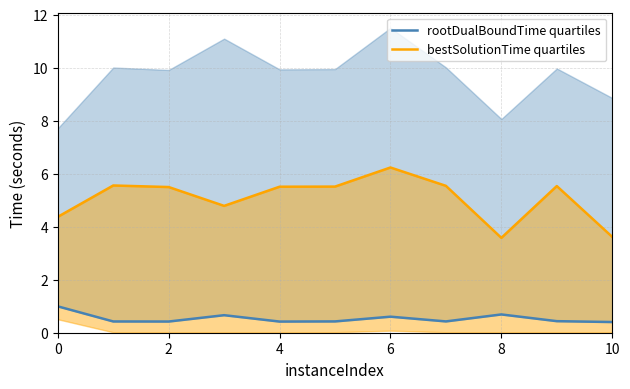

True or false: rootDualBoundTime quartiles and bestSolutionTime quartiles cross at least once.

False